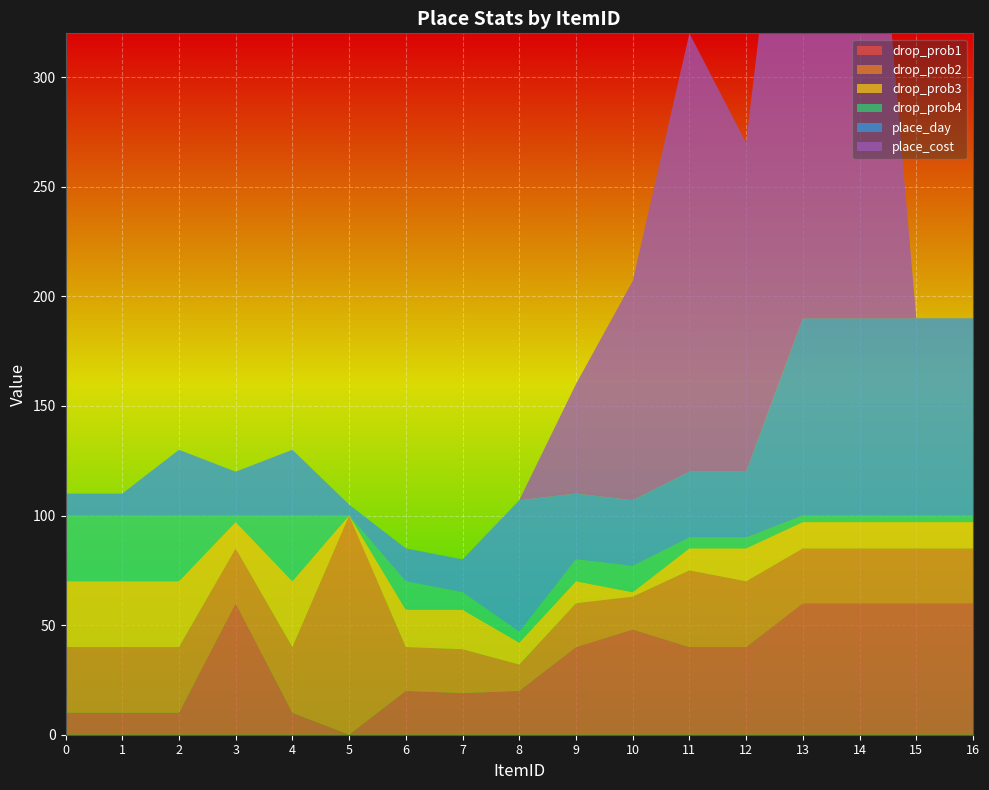

Reading left to right, transcribe all the data shown in this chart.

drop_prob1: 10	10	10	60	10	0	20	19	20	40	48	40	40	60	60	60	60
drop_prob2: 30	30	30	25	30	100	20	20	12	20	15	35	30	25	25	25	25
drop_prob3: 30	30	30	12	30	0	17	18	10	10	2	10	15	12	12	12	12
drop_prob4: 30	30	30	3	30	0	13	8	5	10	12	5	5	3	3	3	3
place_day: 10	10	30	20	30	5	15	15	60	30	30	30	30	90	90	90	90
place_cost: 0	0	0	0	0	0	0	0	0	50	100	200	150	300	300	0	0